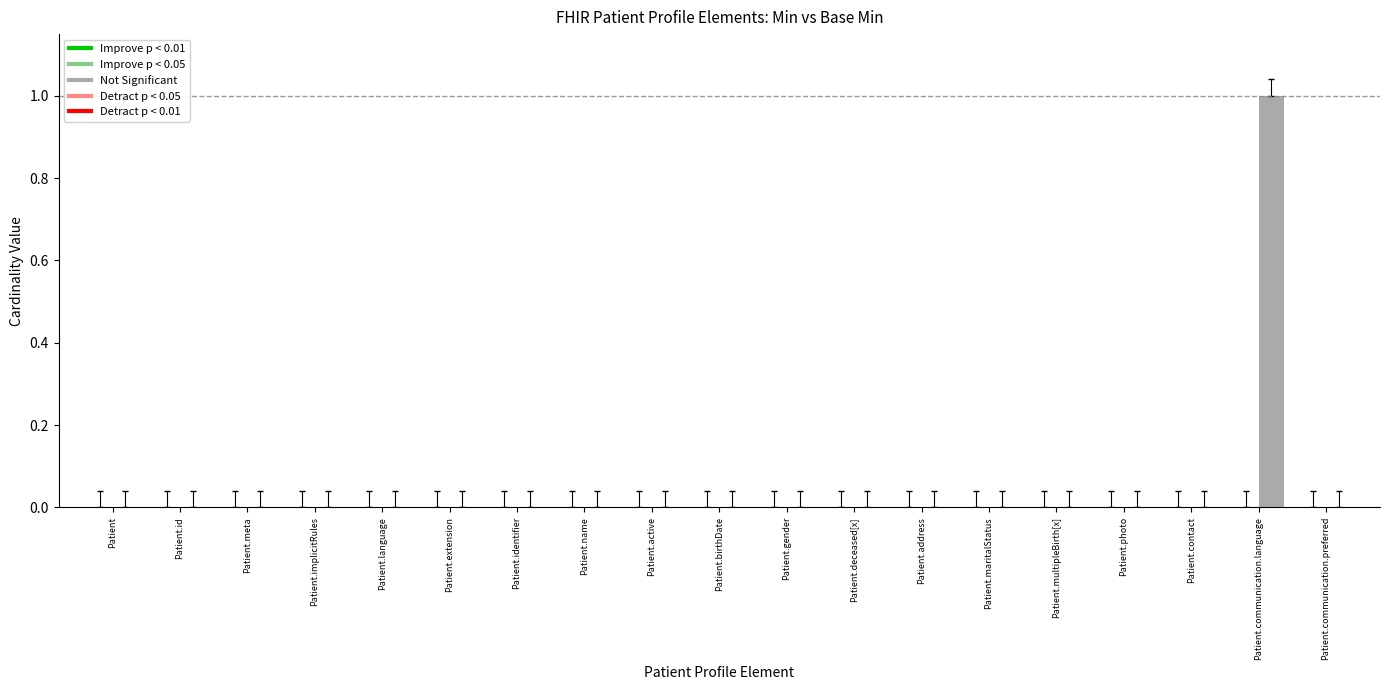

How many data points does each series have?

19